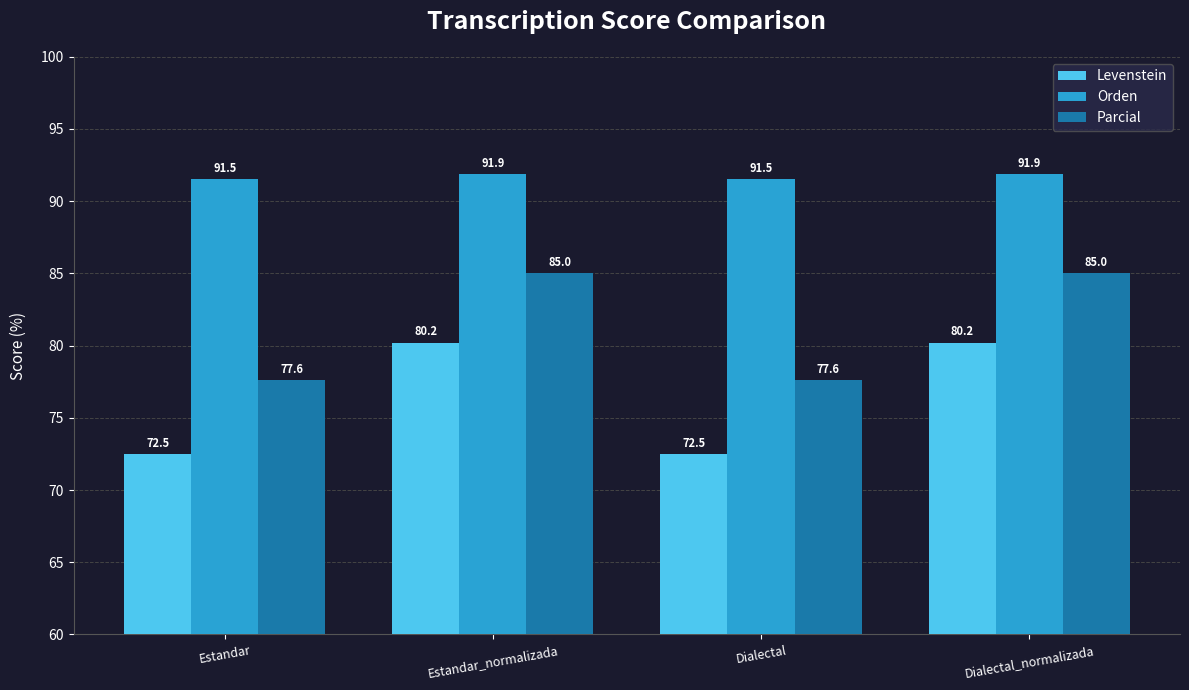

Which series has the largest range (max minus min)?

Levenstein